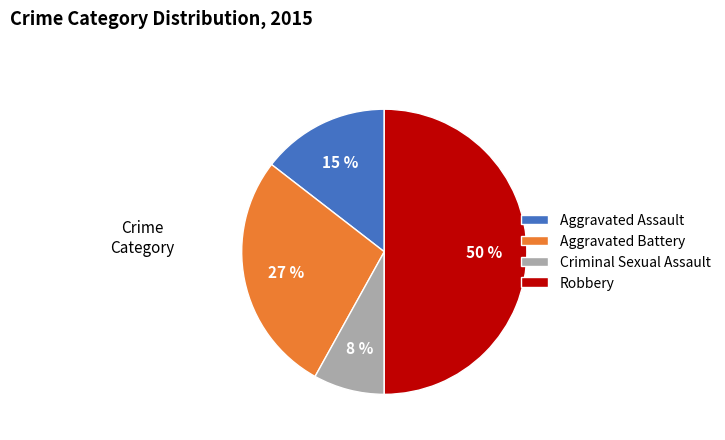

Between Robbery and Criminal Sexual Assault, which is larger?

Robbery